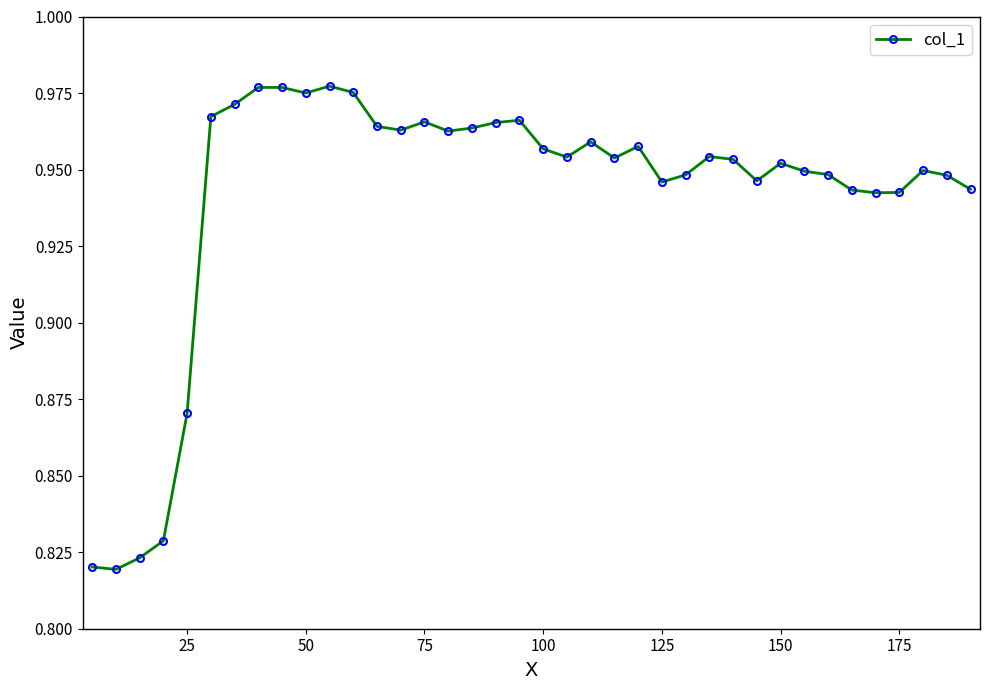

True or false: there are more than 0 points higher than both neighbors.

True